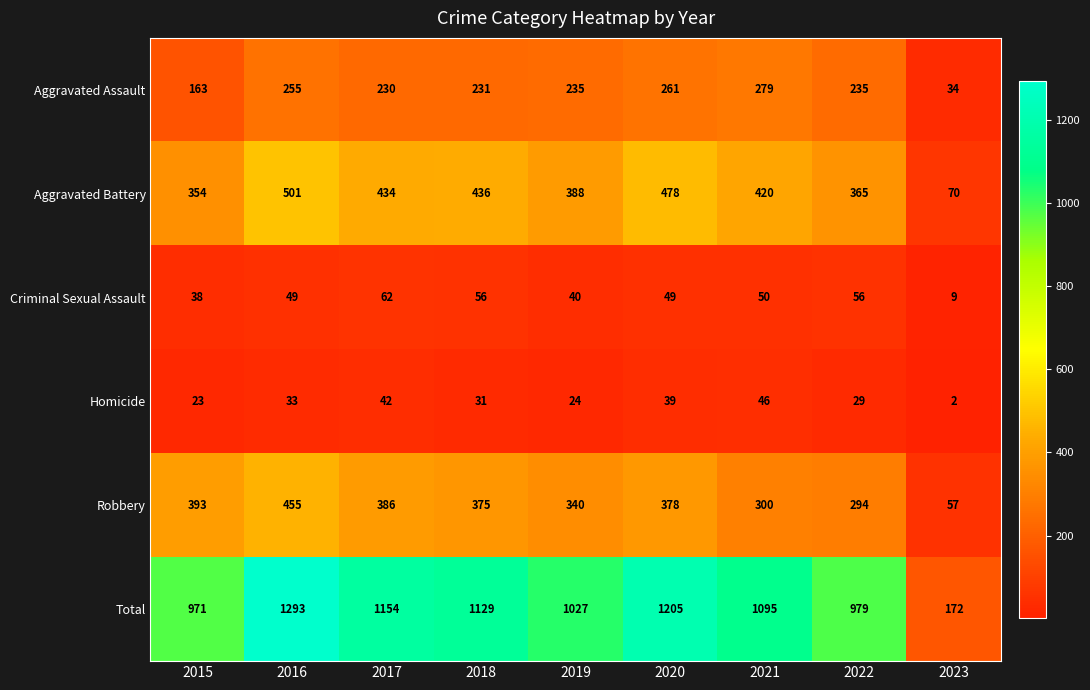

List the series in order of their peak value, lowest first.

Homicide, Criminal Sexual Assault, Aggravated Assault, Robbery, Aggravated Battery, Total